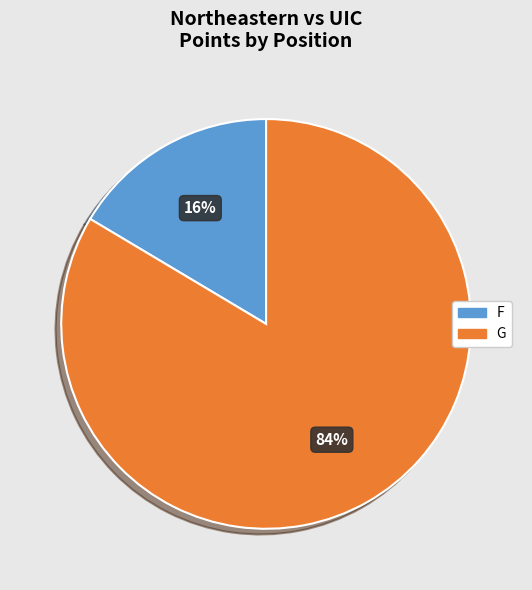

To the nearest percent, what is the combined percentage of F and G?

100%